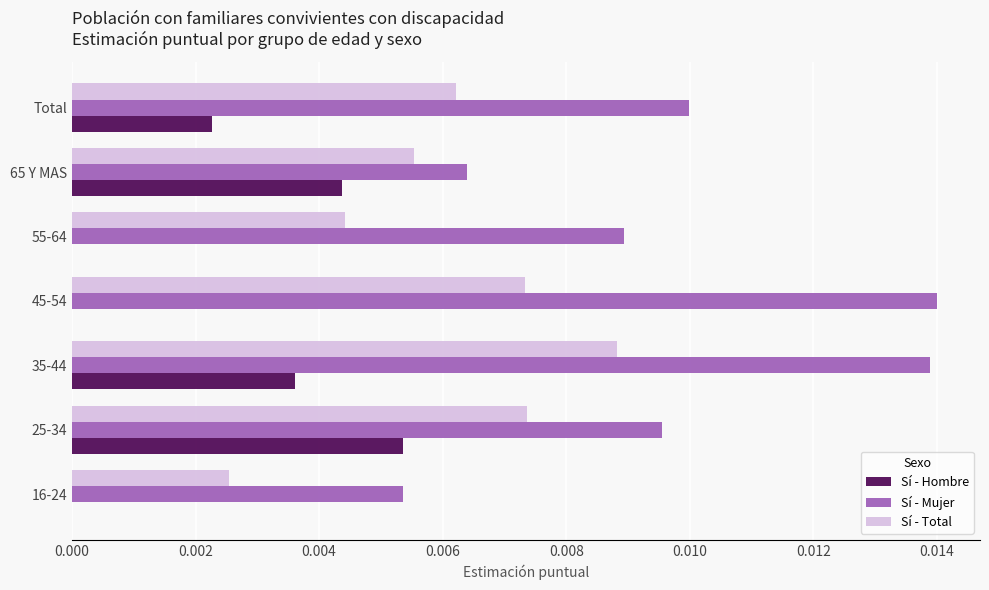

Is it true that Sí - Hombre equals 0.0 at 25-34?

True